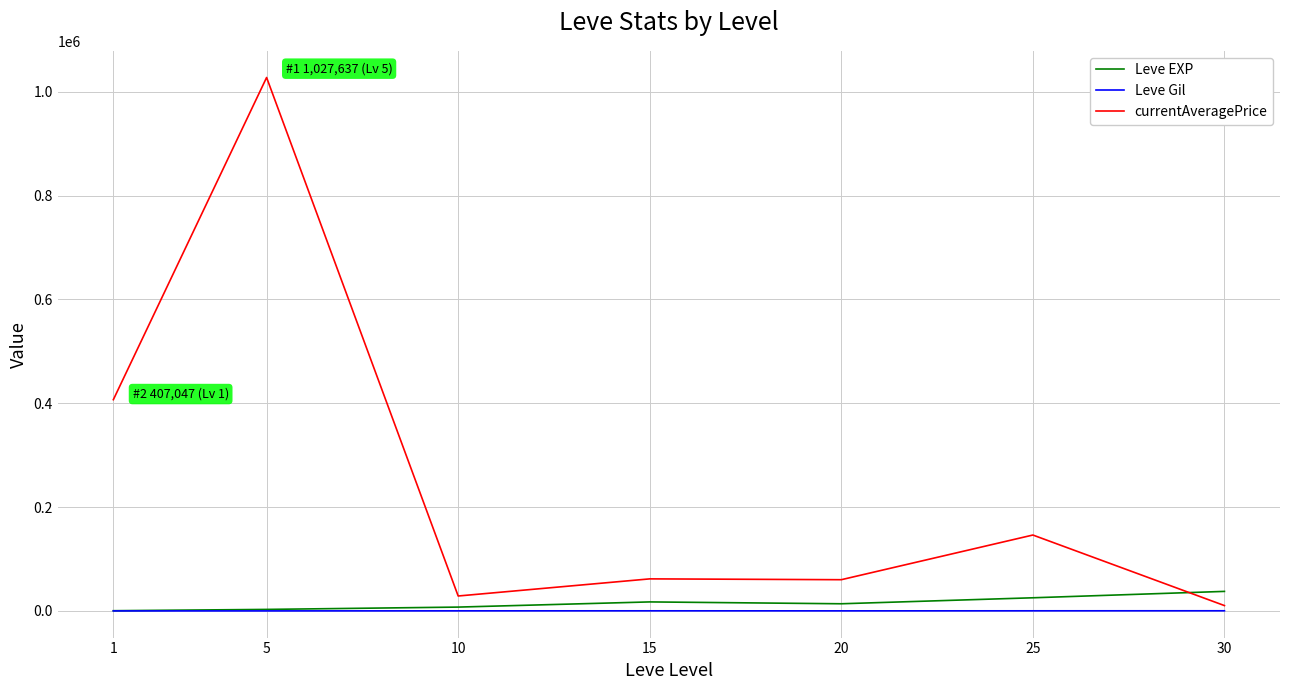

How many series are shown in this chart?

3